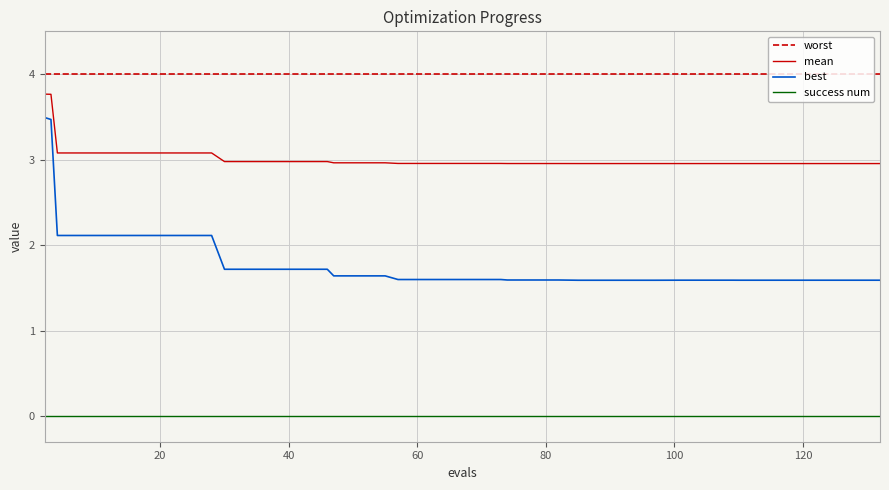

Which series has the widest spread of values?

best